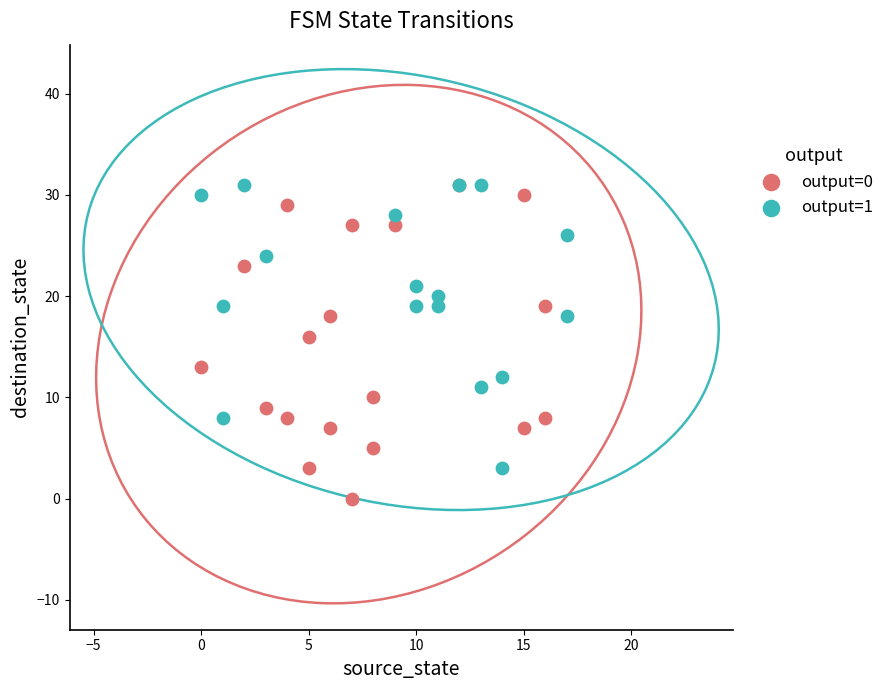

Which series has the widest spread of Y values?

output=0